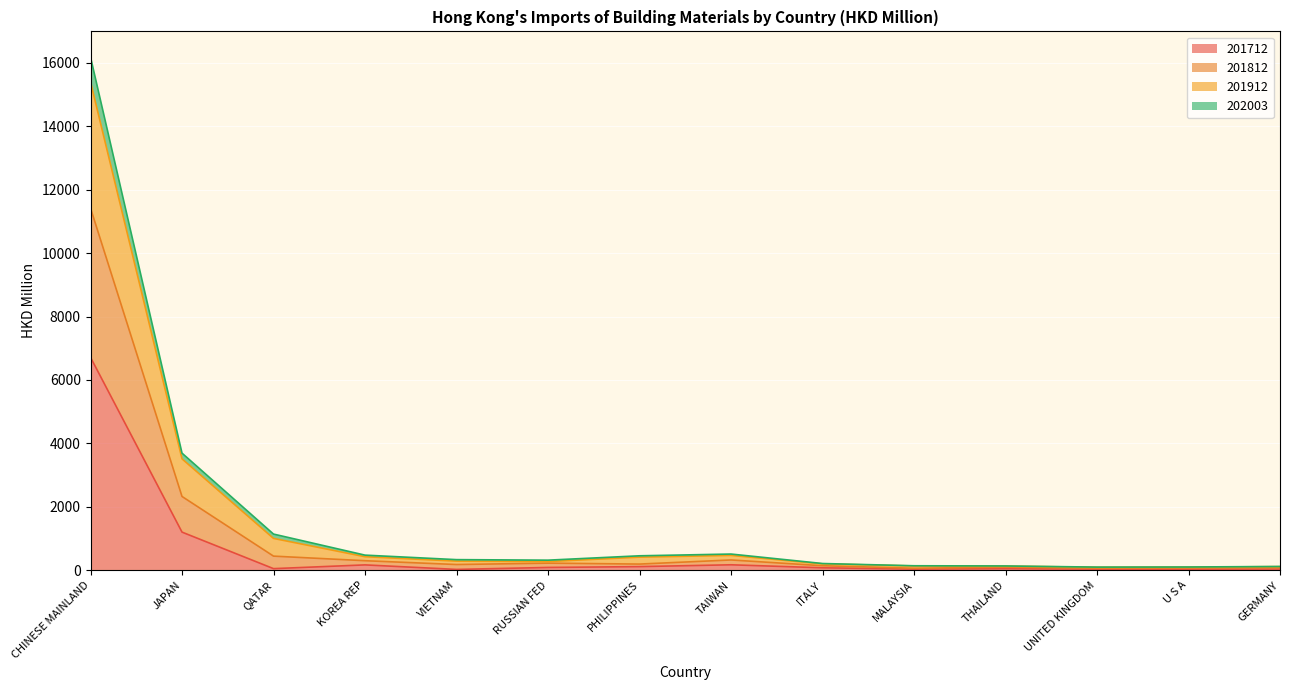

How many interior local valleys does the 201712 series have?

4